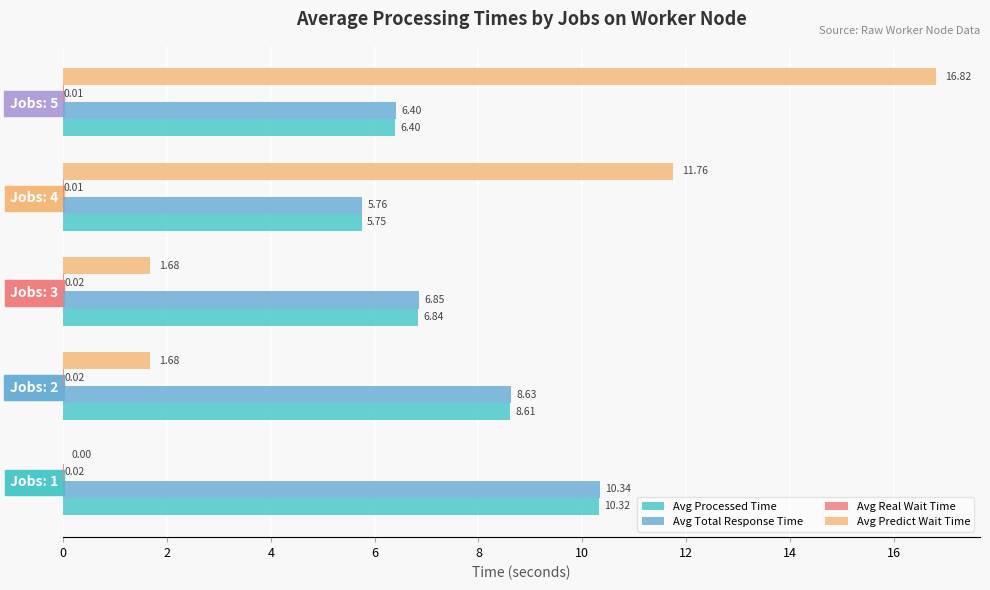

What is the sum of all Avg Predict Wait Time values?

31.9